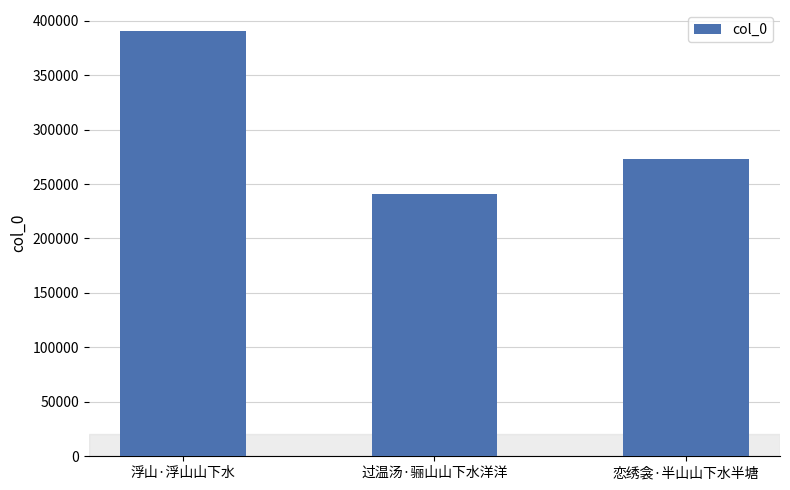

At which label is the value closest to 315651?

恋绣衾·半山山下水半塘